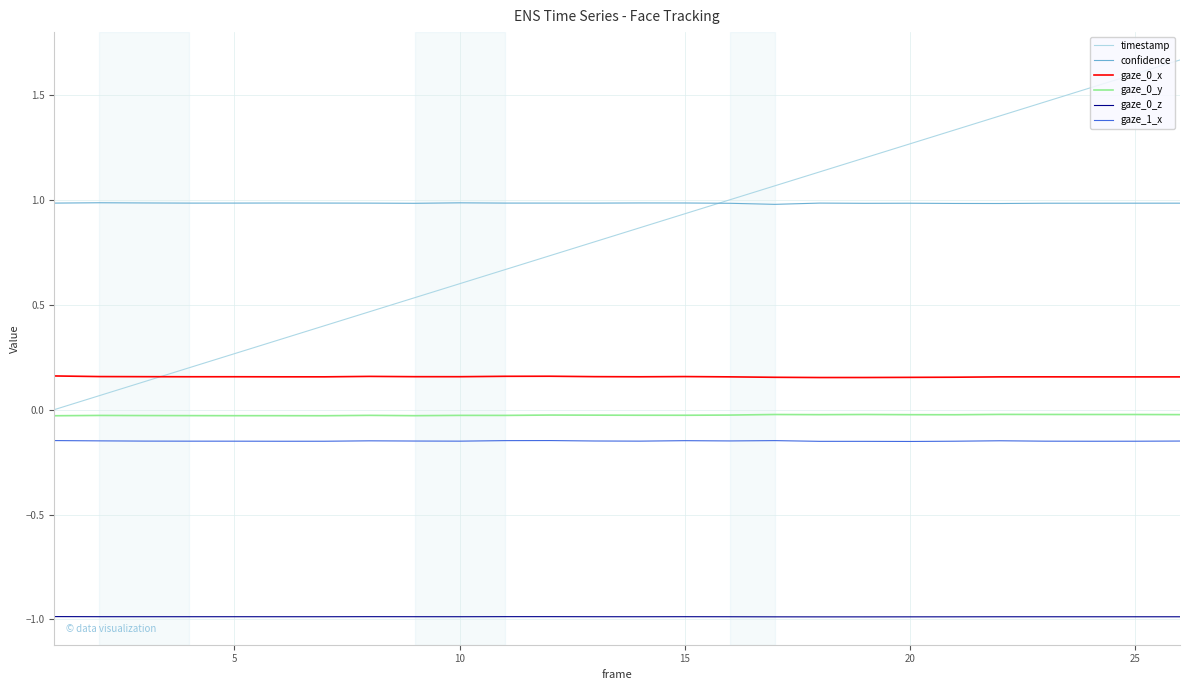

Does the chart display data point markers on the line(s)?

No